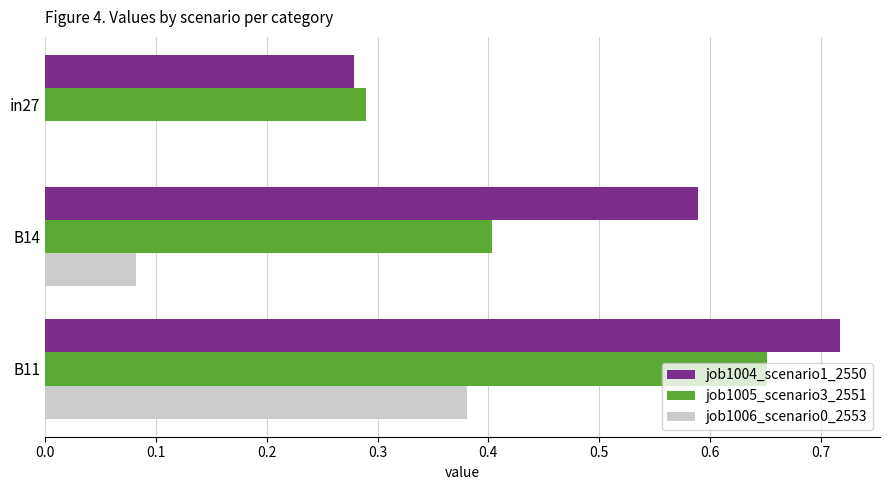

True or false: job1006_scenario0_2553 has a value of 0.0 at in27.

True